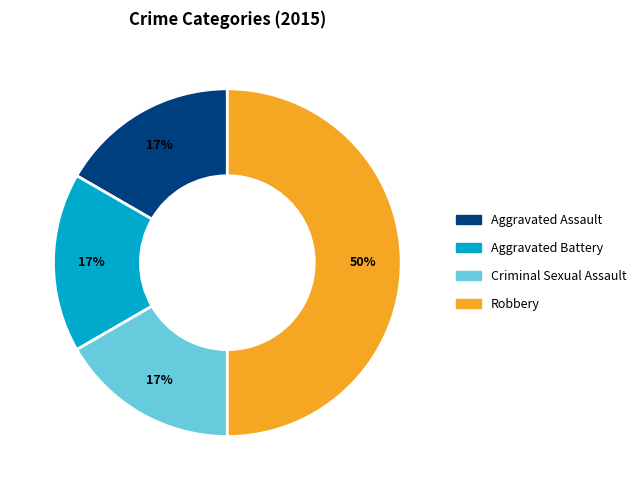

Count the number of slices in the pie.

4